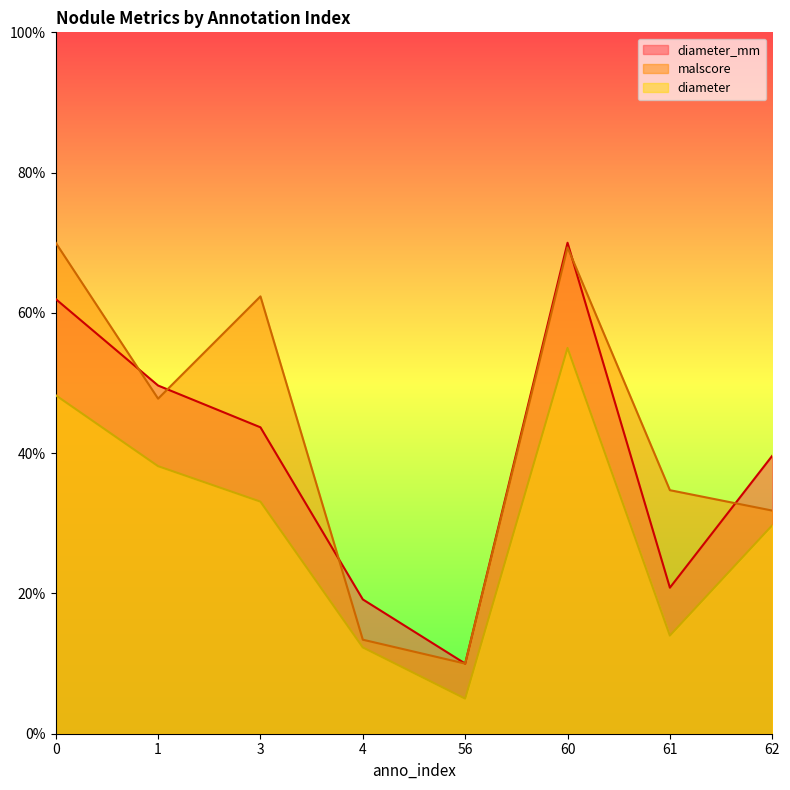

At which category is the sum across all series the highest?

60